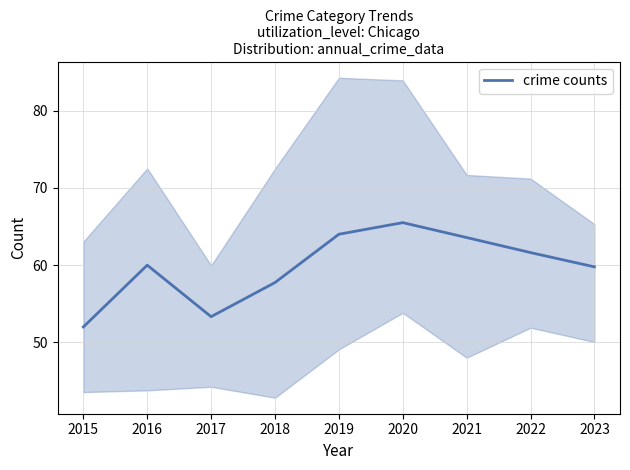

Reading left to right, what are all the values shown in this chart?

52.0	60.0	53.3	57.8	64.0	65.5	63.6	61.6	59.8